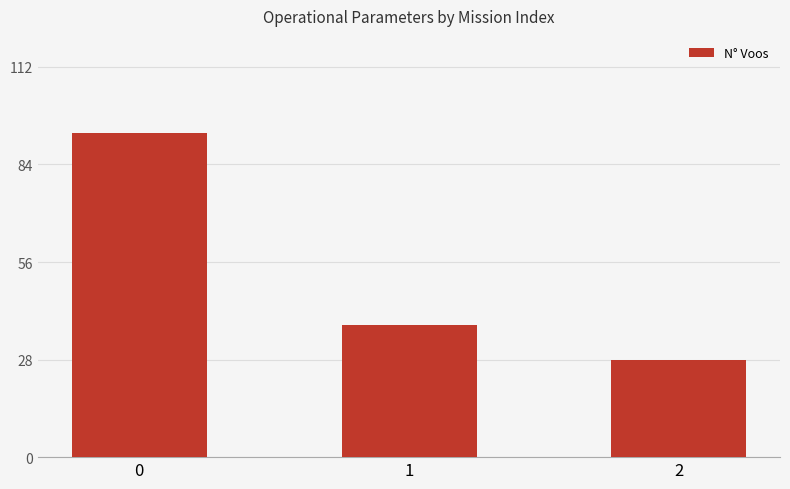

Approximately how many times larger is the value at 2 compared to 0?

0.3